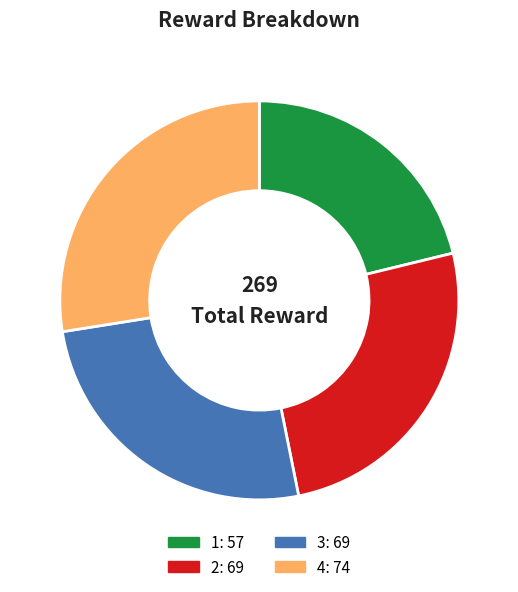

Is there a majority slice in this chart?

No